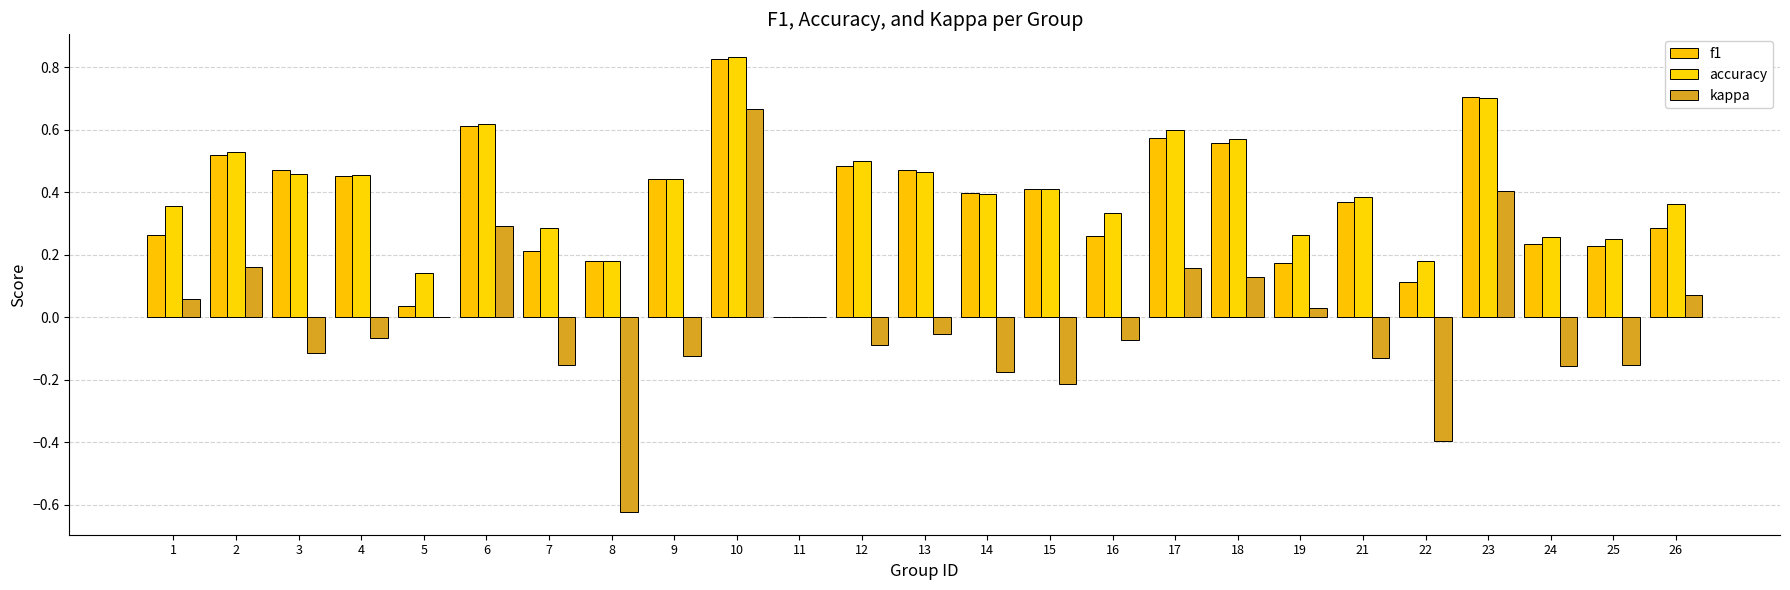

Is the value of accuracy at 2 greater than the value of f1 at 18?

No